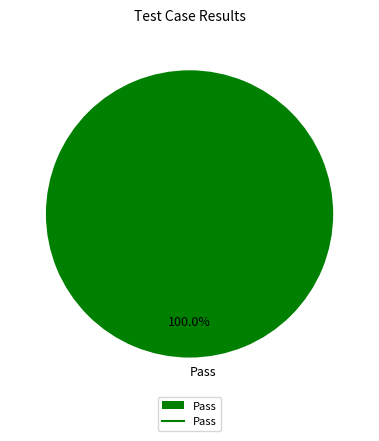

Does Pass represent more than half of the total?

Yes